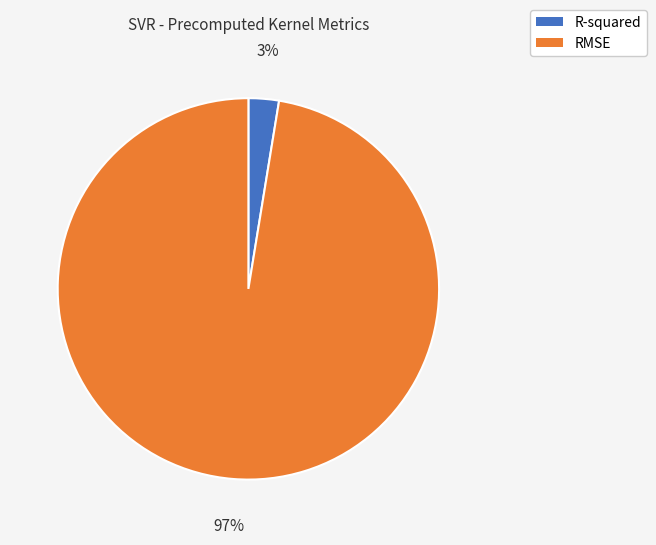

The RMSE slice represents 97% of the pie. True or false?

True